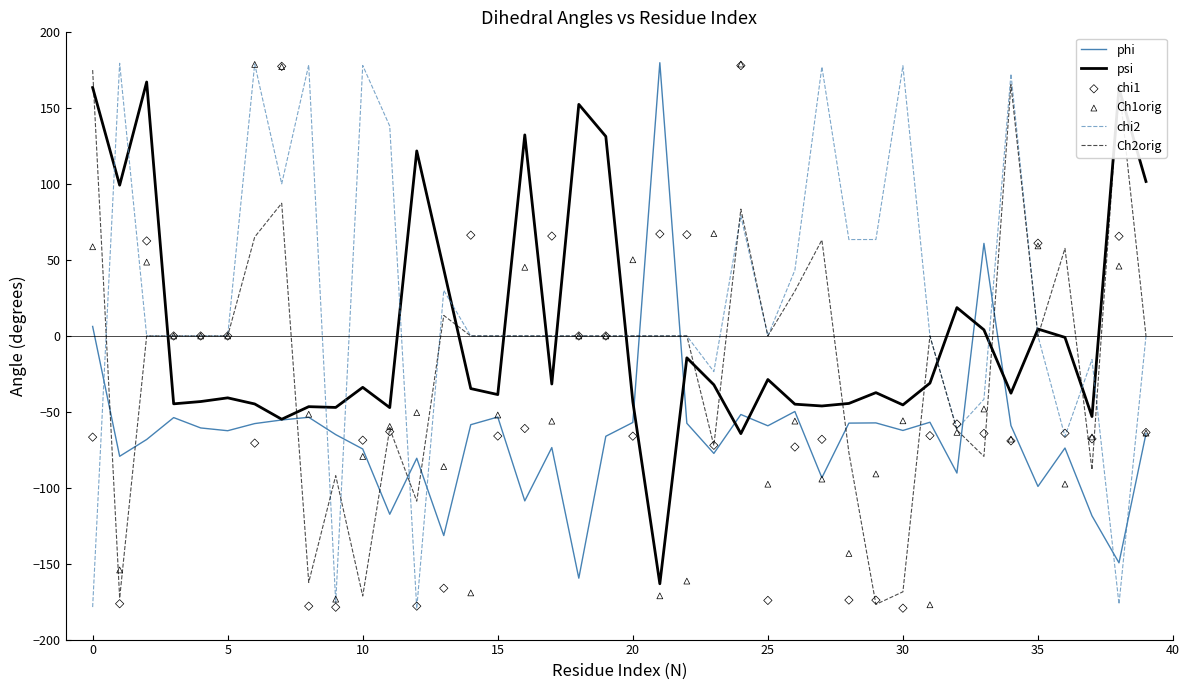

Which series ends up on top after the final intersection of chi2 and psi?

psi